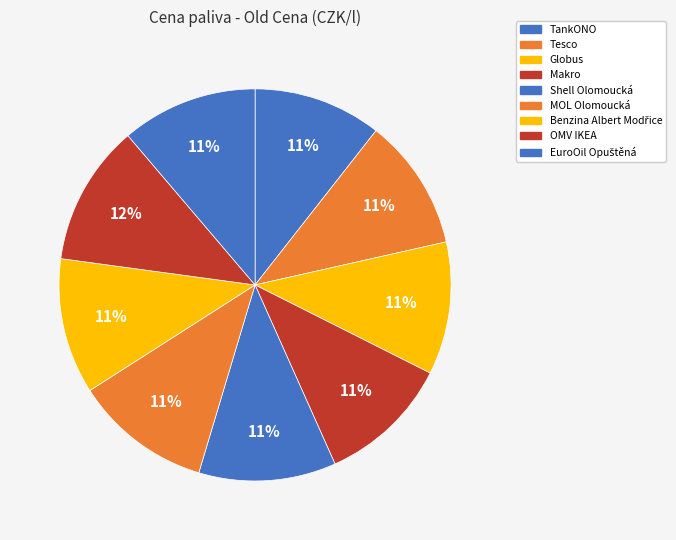

Count the number of slices in the pie.

9